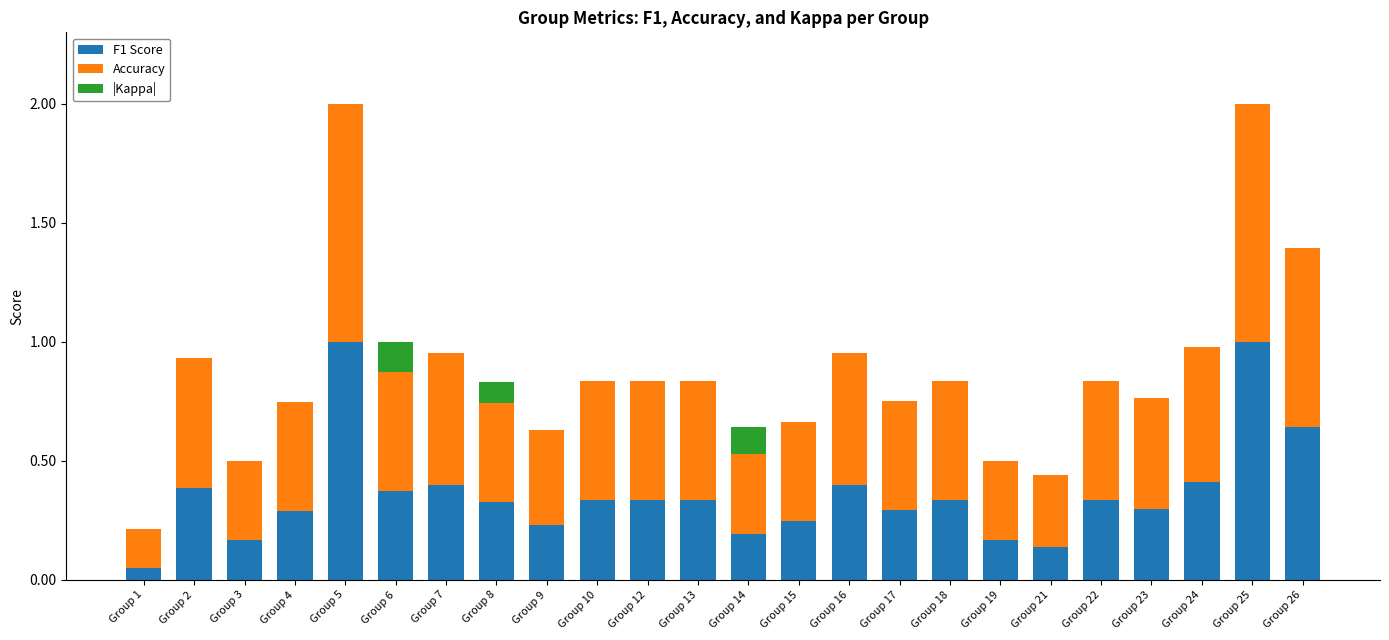

True or false: F1 Score has a value of 0.3 at Group 8.

True